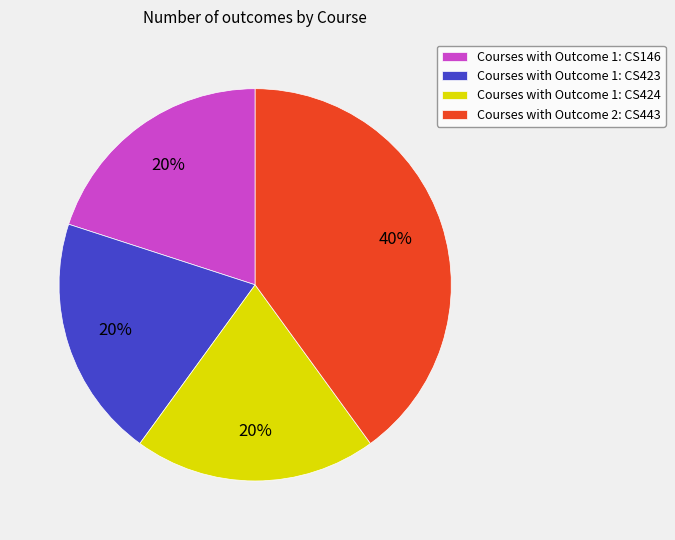

Is there any slice that represents more than half of the pie?

No